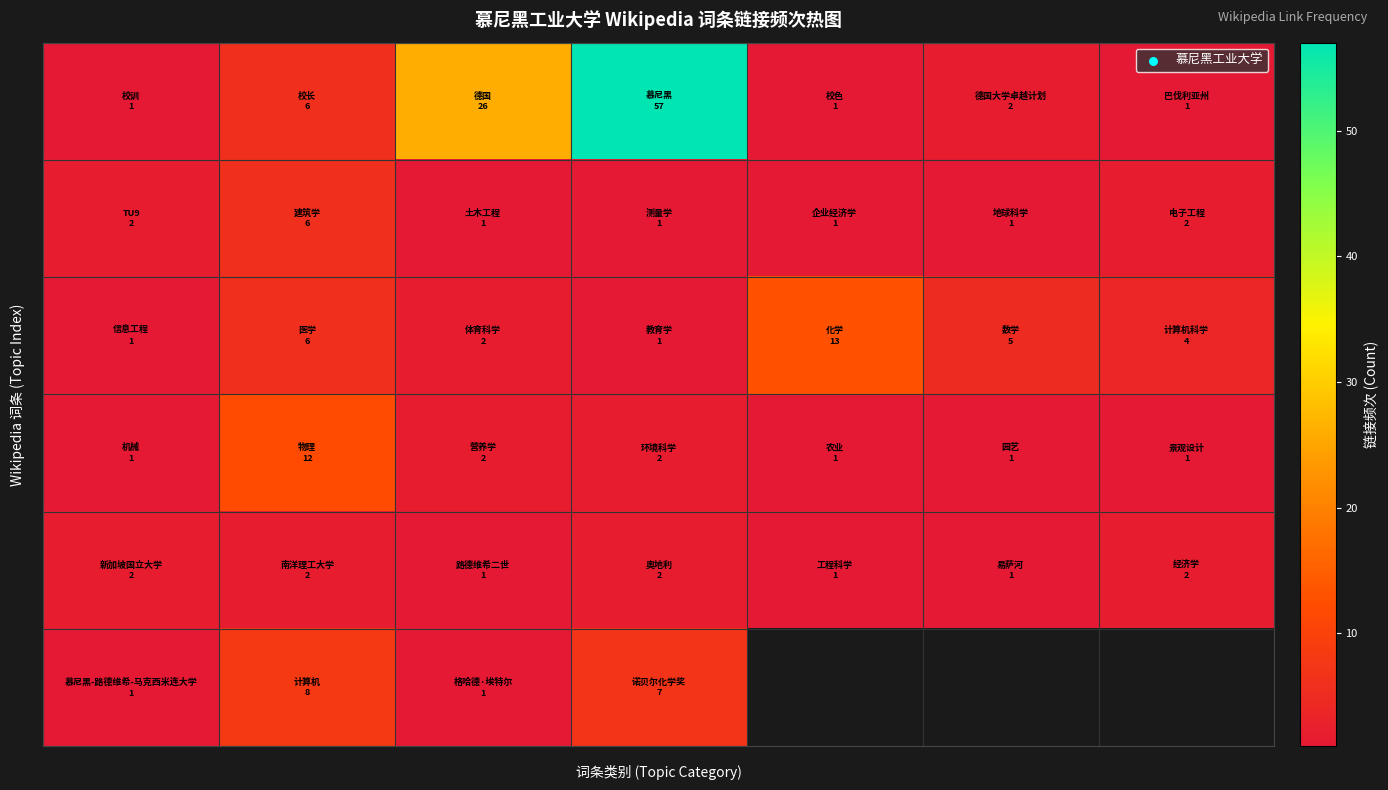

At how many categories does at least one series exceed 42?

1